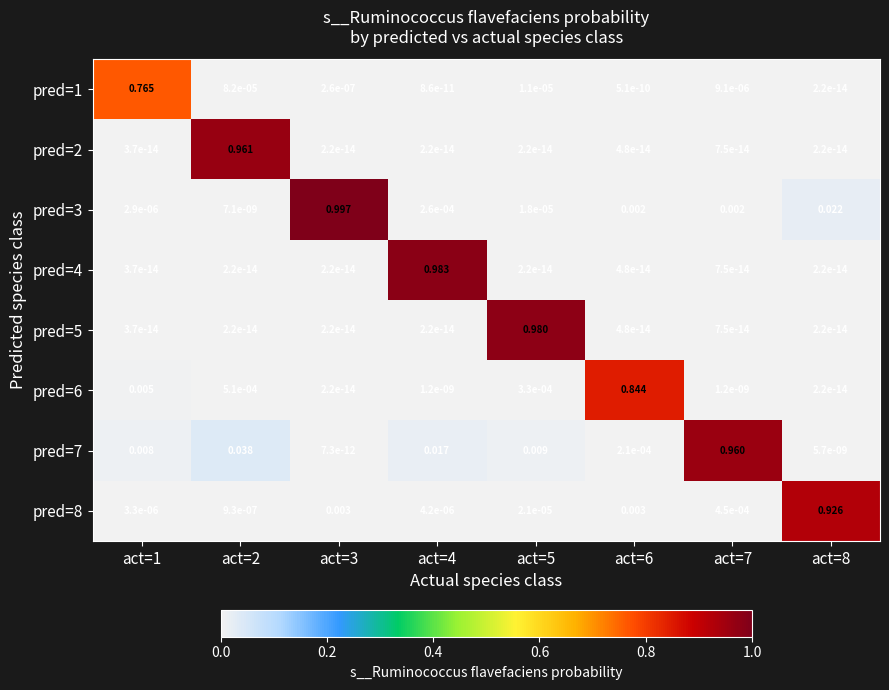

Is the value of pred=2 at act=8 greater than the value of pred=8 at act=2?

No